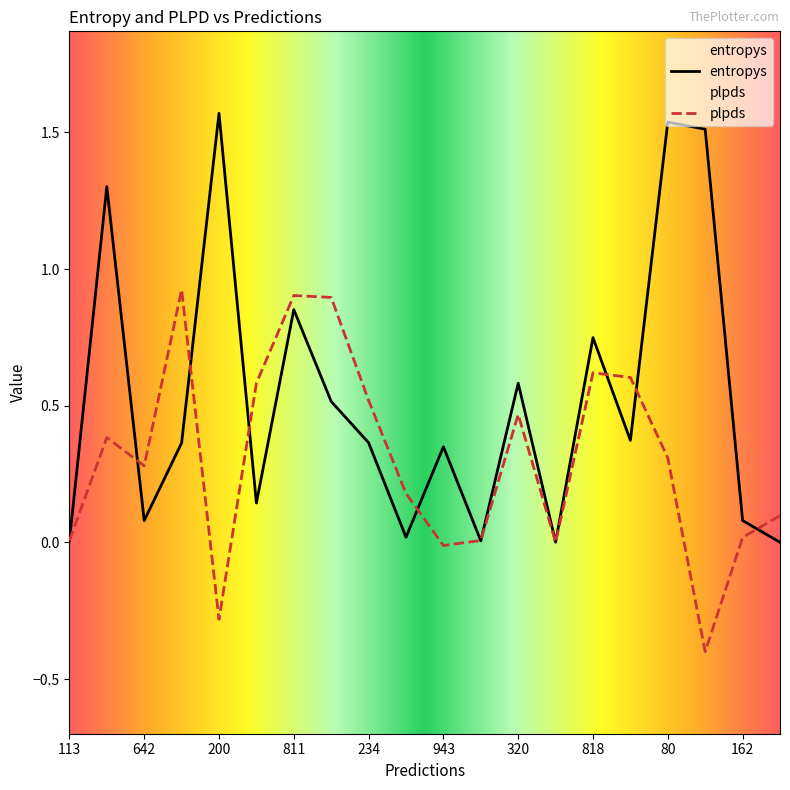

The value of entropys at 943 is 0.3. True or false?

True